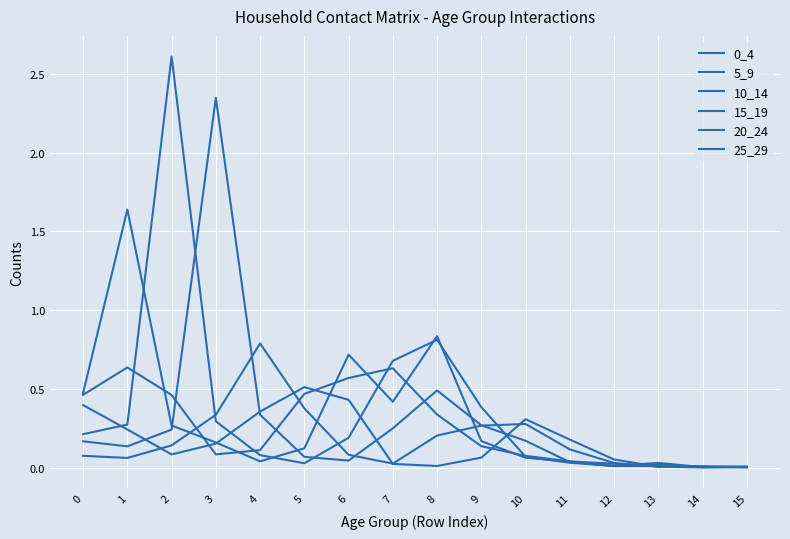

How many lines are shown in the chart?

6